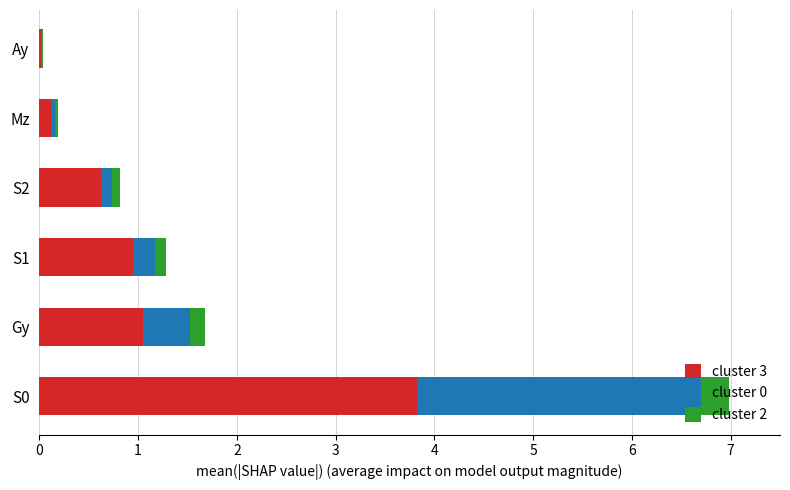

What is the total value across all series at Gy?

1.7